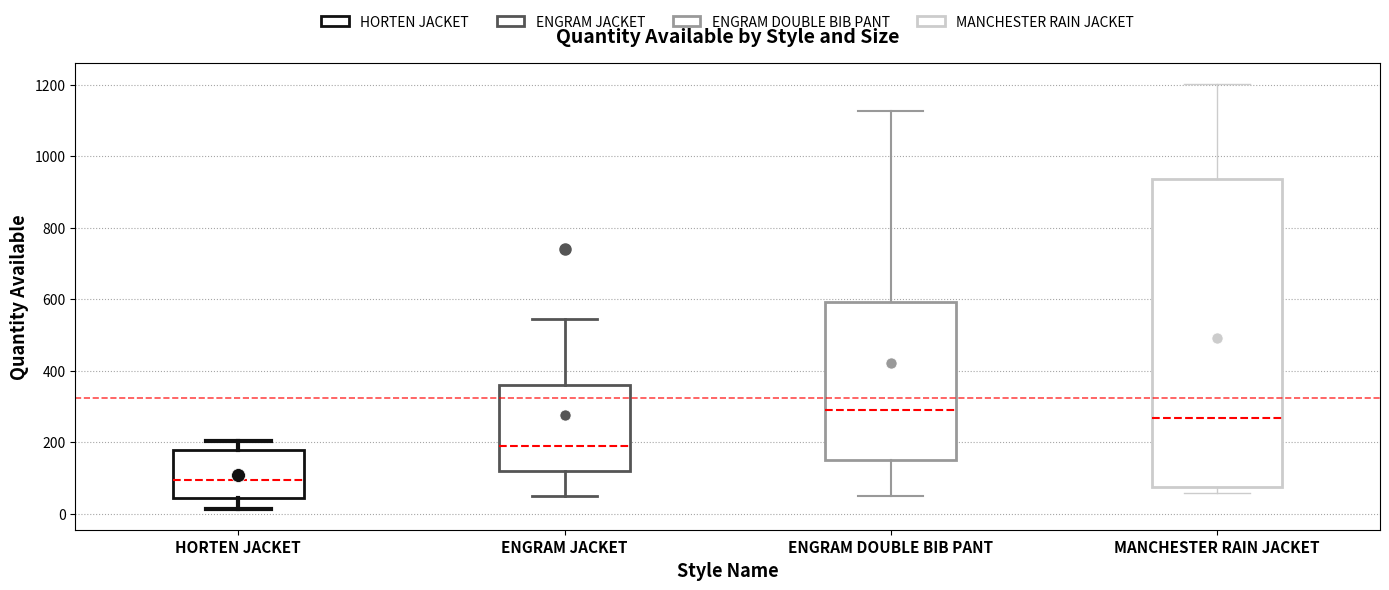

Reading left to right, read every box against the y-axis: the position of its median line, the range the box covers, and the ends of its whiskers. The values are not printed on the chart, so give them approximately, as read against the axis.

HORTEN JACKET: median 100, box 40 to 180, whiskers 20 to 200
ENGRAM JACKET: median 180, box 120 to 360, whiskers 60 to 540
ENGRAM DOUBLE BIB PANT: median 300, box 160 to 600, whiskers 60 to 1120
MANCHESTER RAIN JACKET: median 260, box 80 to 940, whiskers 60 to 1200